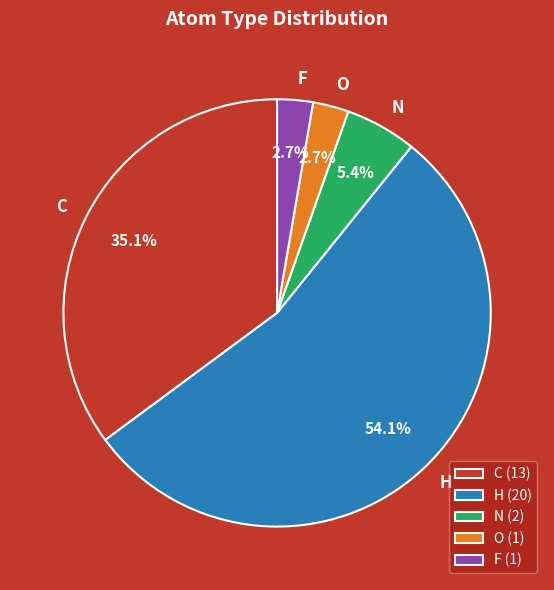

Does O (1) represent more than half of the total?

No